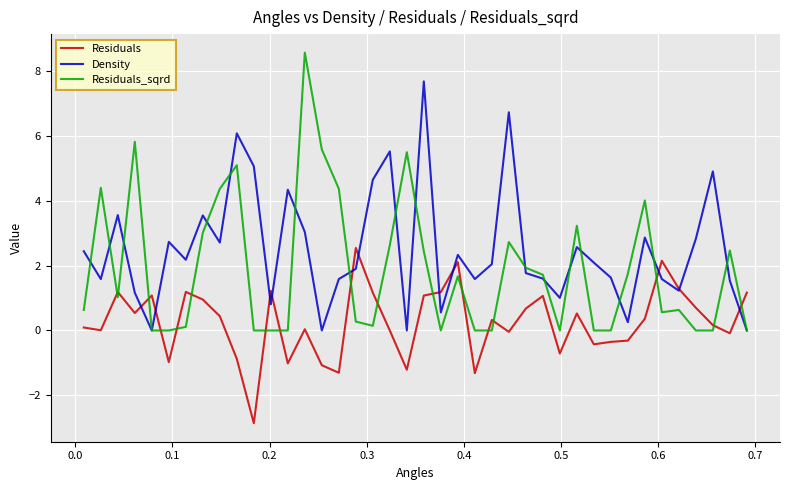

List the series in order of their overall mean, highest first.

Density, Residuals_sqrd, Residuals